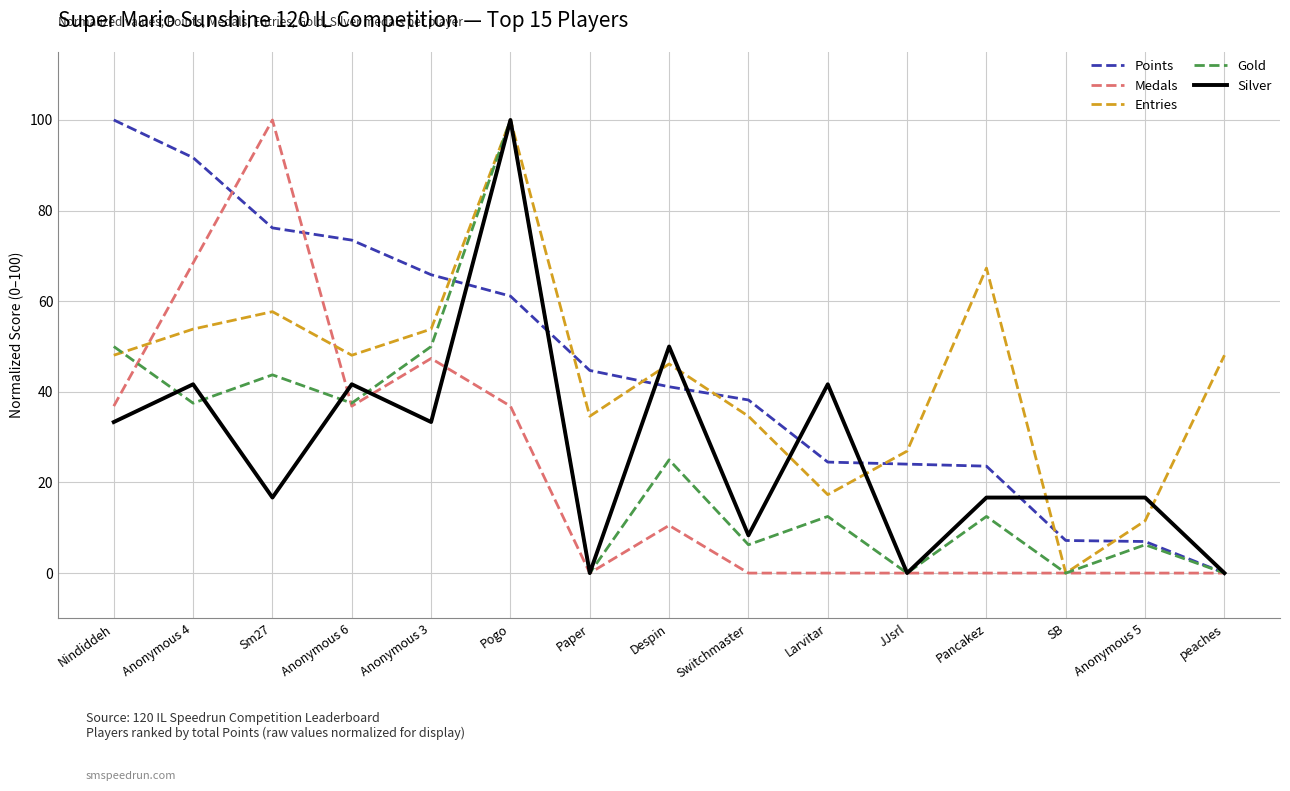

What position from the left is Anonymous 6?

4